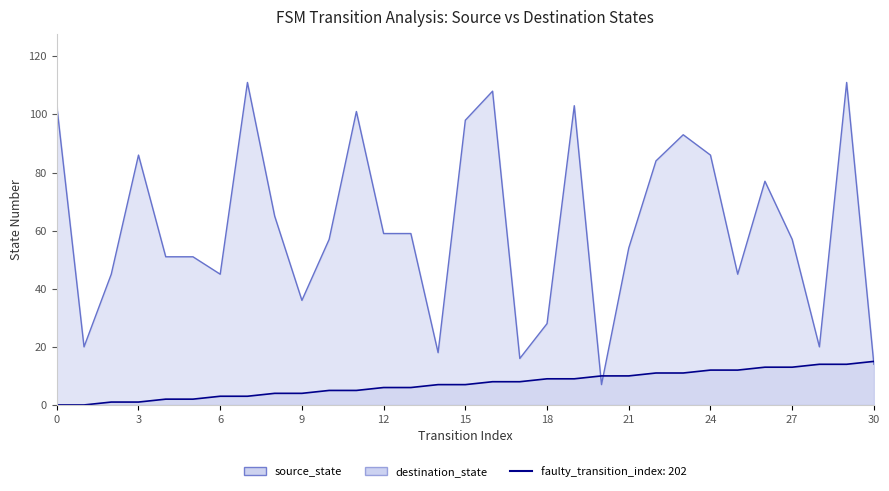

At 0, list the series in order from largest to smallest.

destination_state, source_state